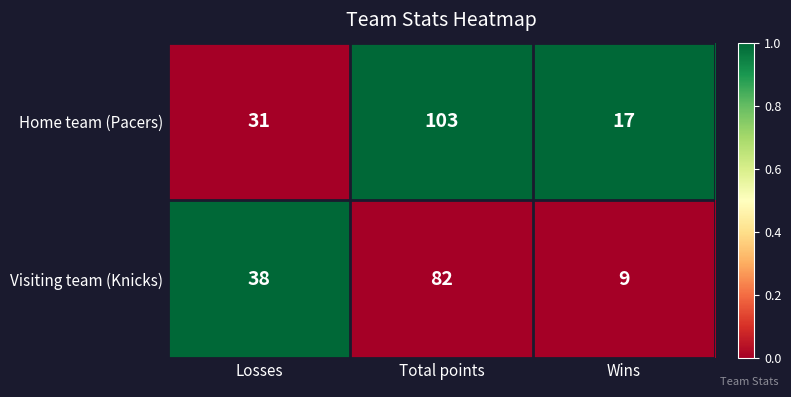

Reading left to right, extract all data points from this chart.

Home team (Pacers): 31	103	17
Visiting team (Knicks): 38	82	9